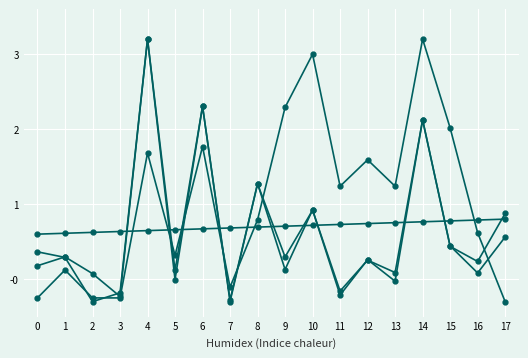

How many categories are shown in the chart?

18